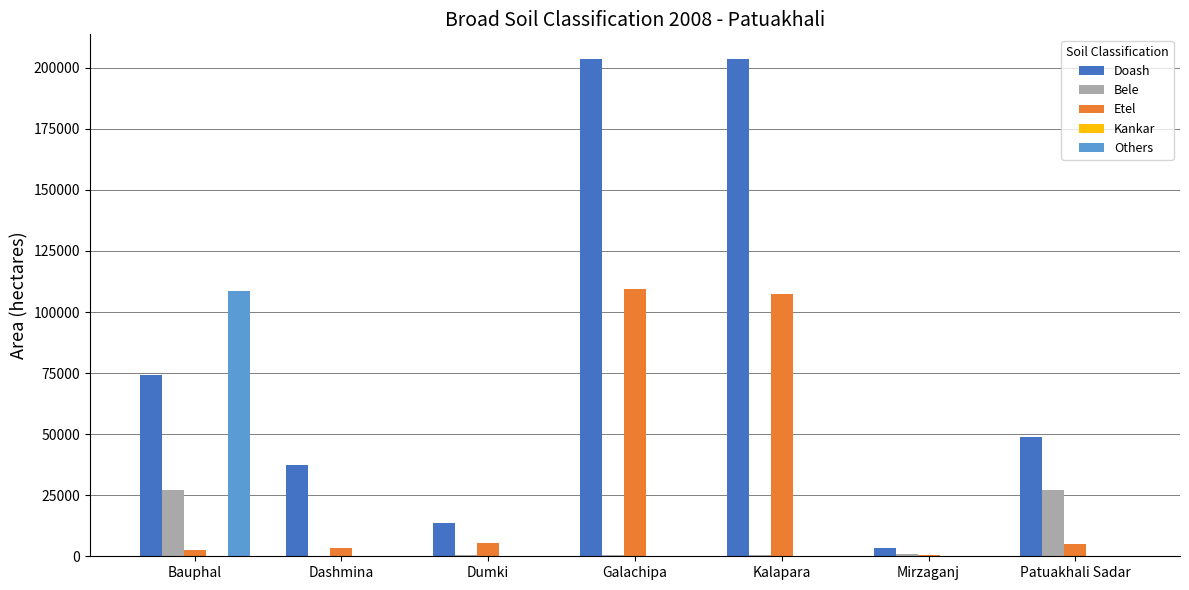

Which series changed the most between Bauphal and Galachipa?

Doash